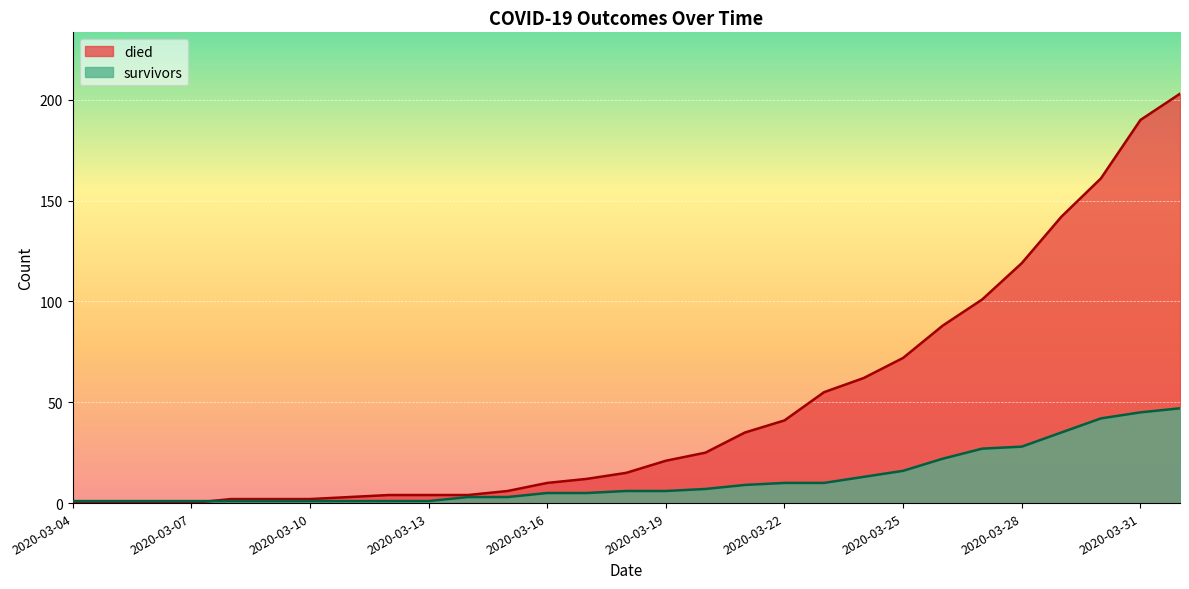

List the series in order of their peak value, highest first.

died, survivors